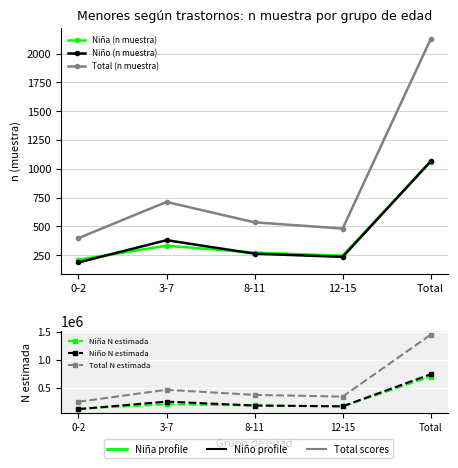

How many series are shown in this chart?

6